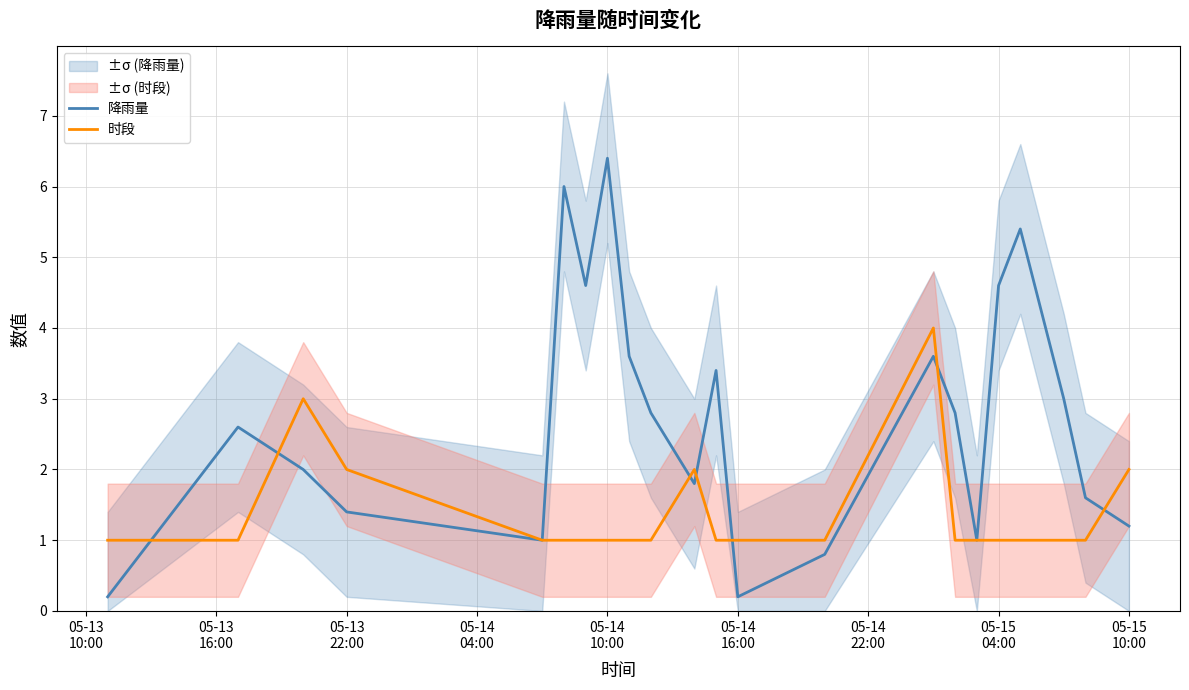

Reading right to left, transcribe all the data shown in this chart.

降雨量: 1.2	1.6	3.0	4.2	5.4	4.6	1.0	2.8	3.6	0.8	0.2	3.4	1.8	2.8	3.6	6.4	4.6	6.0	1.0	1.4	2.0	2.6	0.2
时段: 2.0	1.0	1.0	1.0	1.0	1.0	1.0	1.0	4.0	1.0	1.0	1.0	2.0	1.0	1.0	1.0	1.0	1.0	1.0	2.0	3.0	1.0	1.0